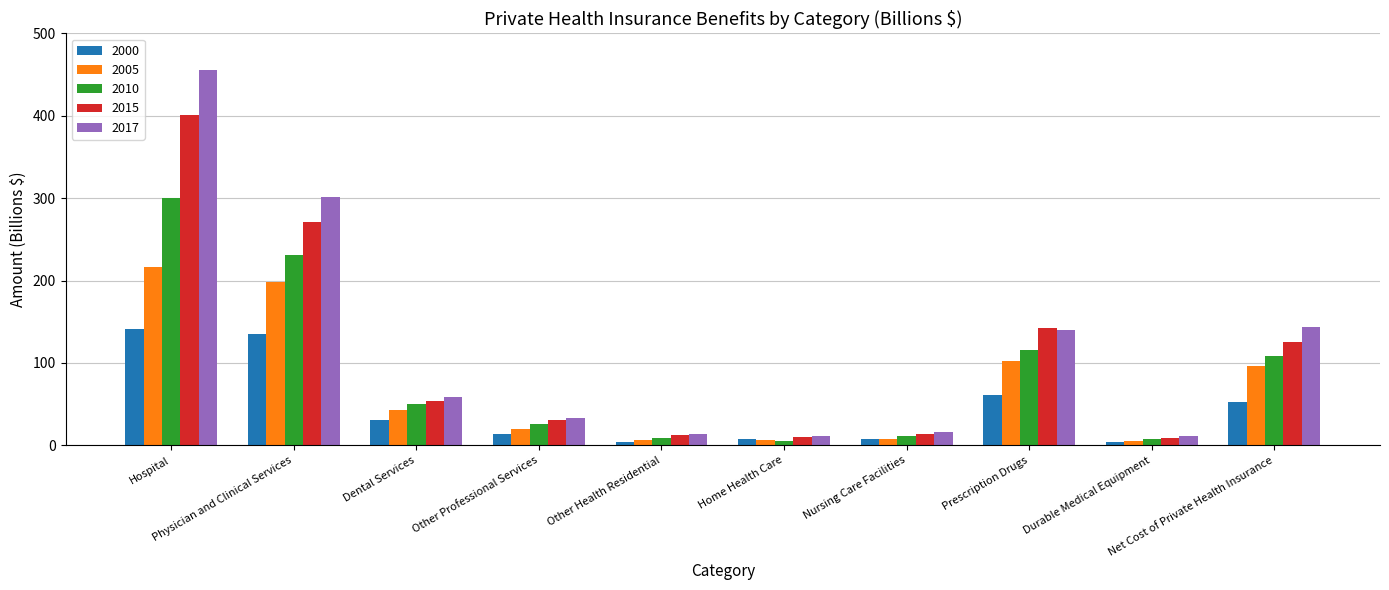

How many bars are there in each group?

5